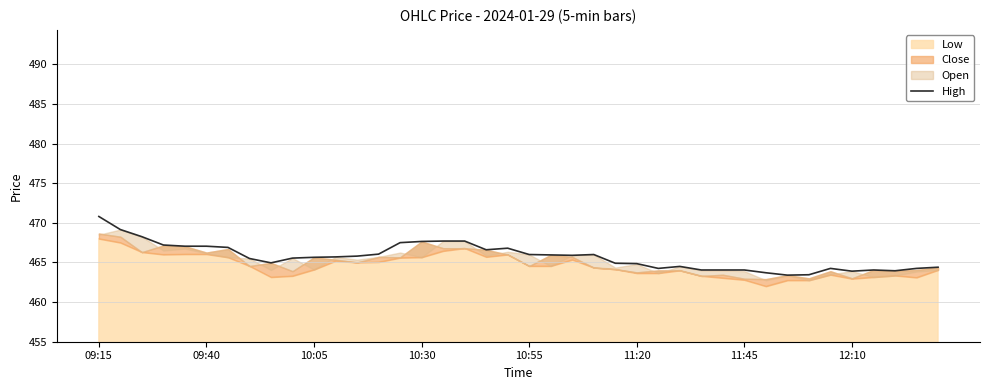

What is the minimum value for High?

463.4